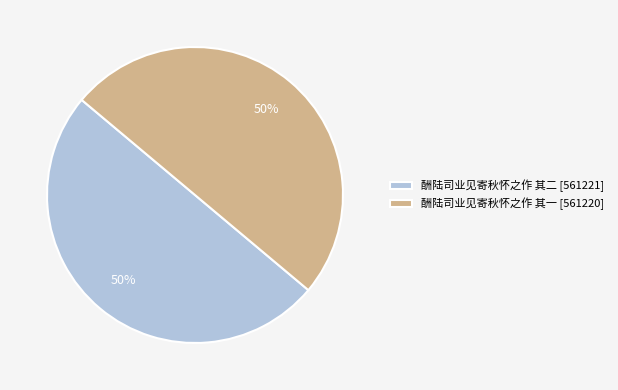

To the nearest percent, what is the combined percentage of 酬陆司业见寄秋怀之作 其二 [561221] and 酬陆司业见寄秋怀之作 其一 [561220]?

100%